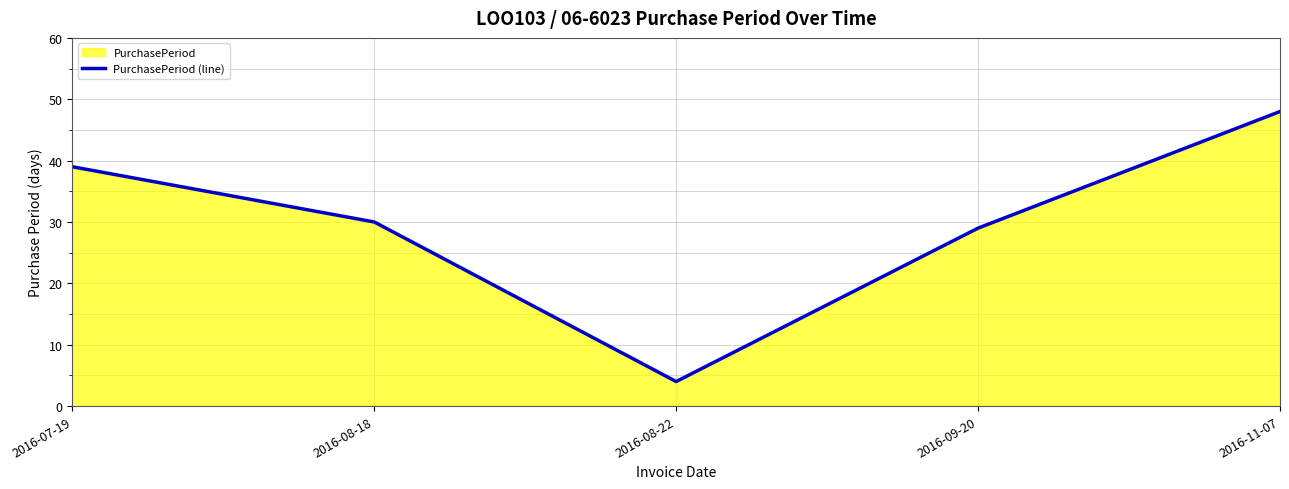

What is the value of the 5th point from the left?

48